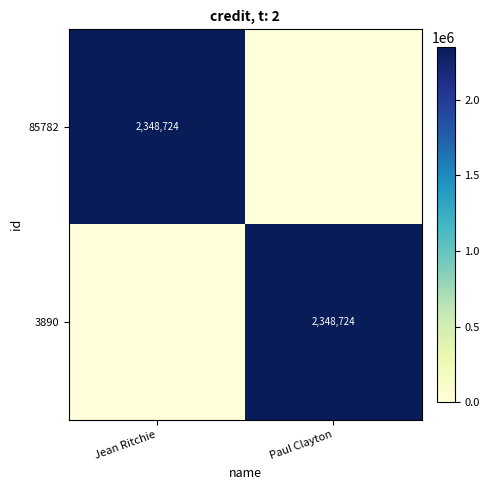

Count the number of data series in this chart.

2